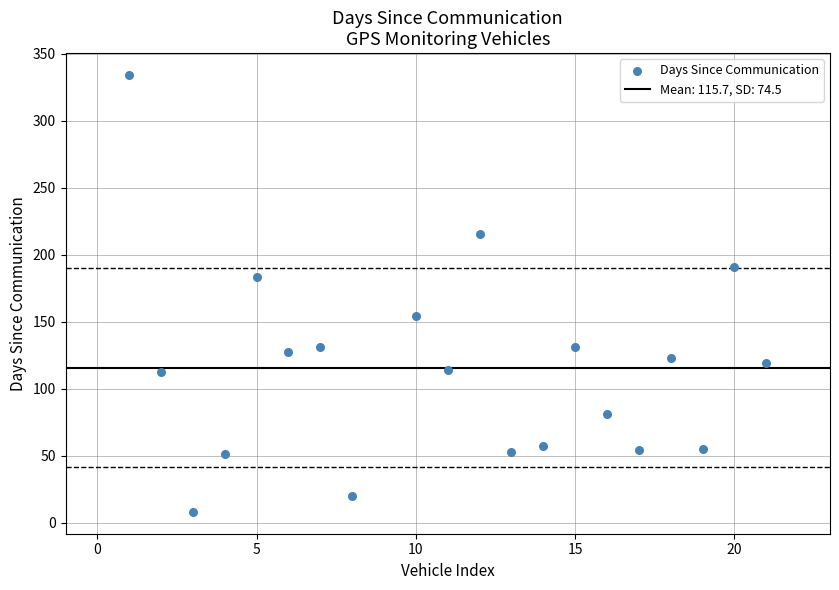

What is the range of X values (max minus min)?

20